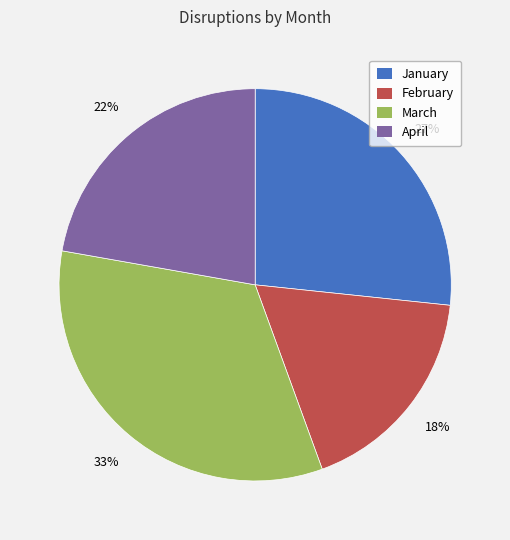

To the nearest percent, what is the average slice percentage?

25%